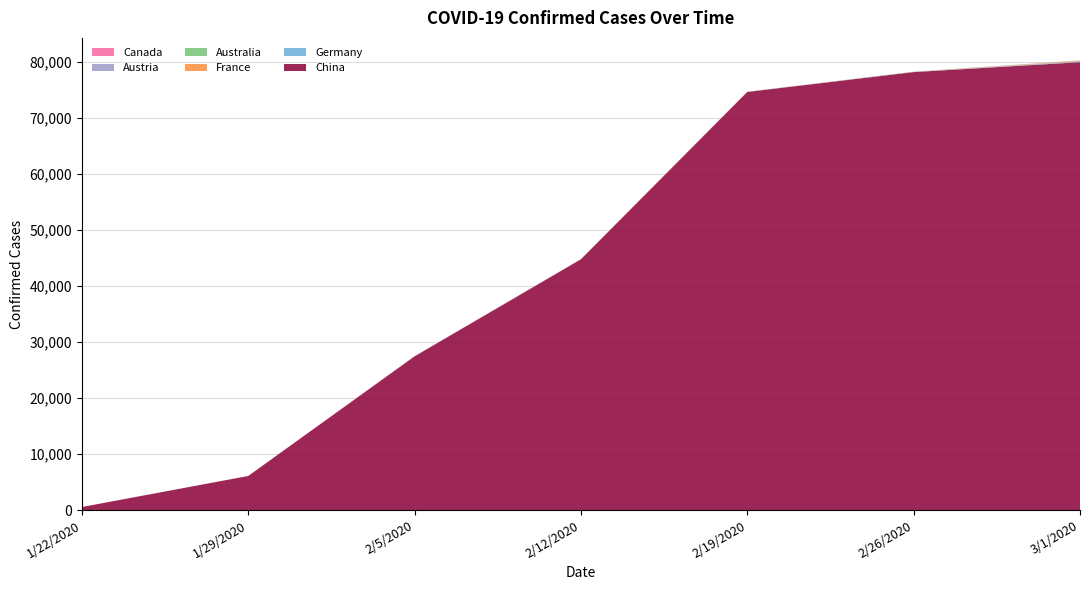

Reading right to left, list all the values displayed in this chart.

China: 79932	78166	74619	44759	27440	6087	548
Germany: 130	27	16	16	12	0	0
France: 130	18	12	11	6	5	0
Australia: 27	22	15	15	13	6	0
Austria: 14	2	0	0	0	0	0
Canada: 24	11	8	7	5	2	0